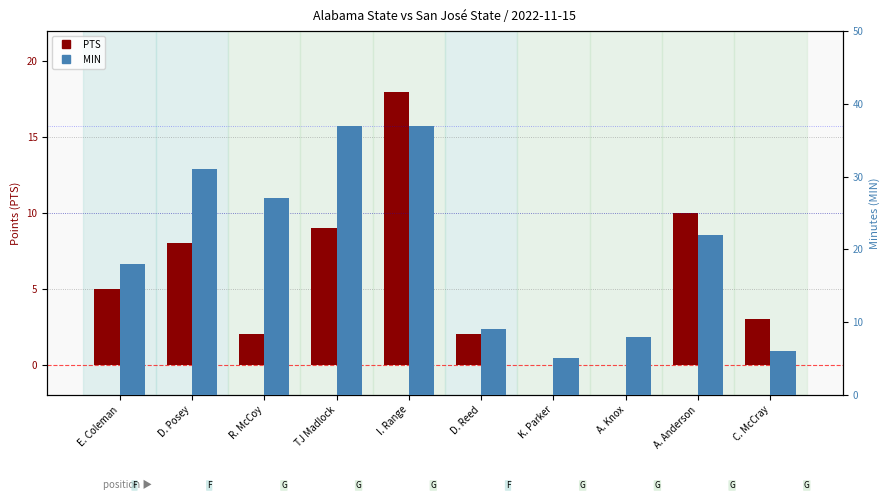

How many groups of bars are there?

10